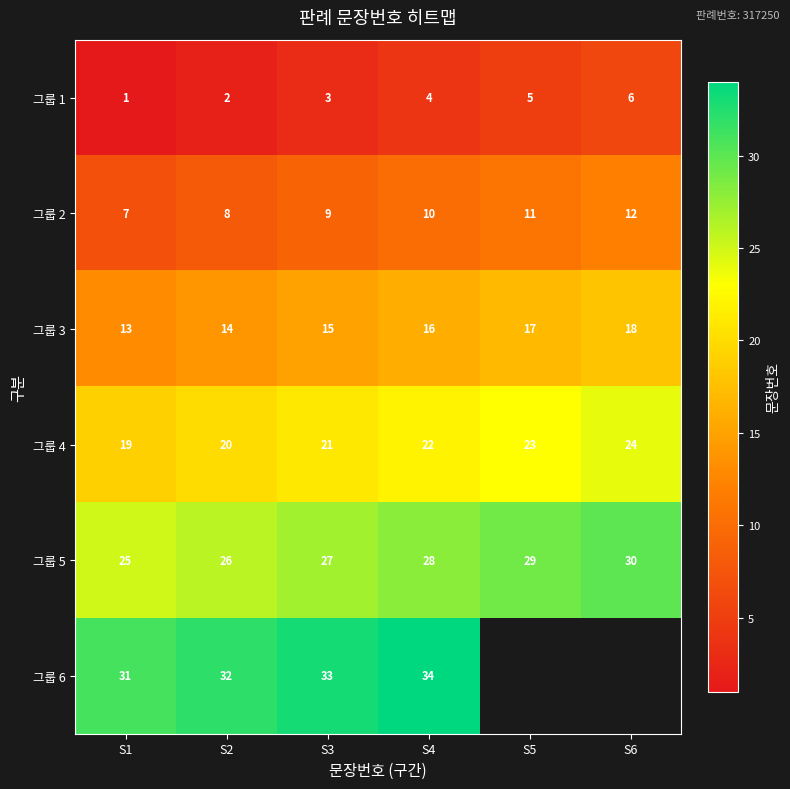

Which category has the highest value across all series?

S4